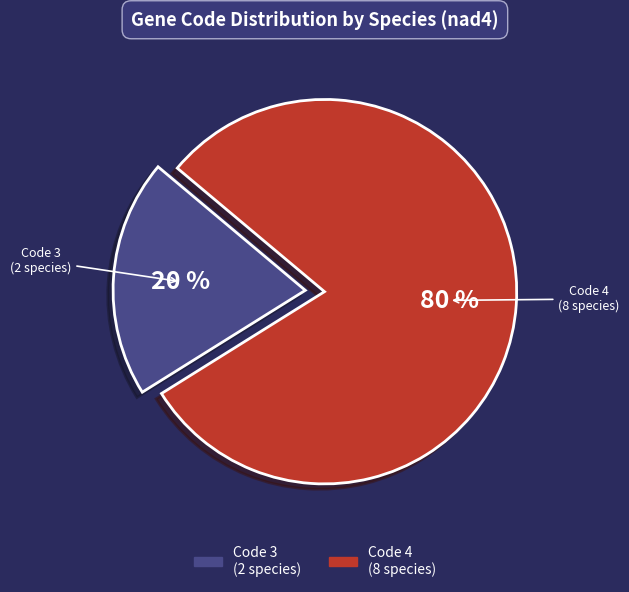

Is there any slice that represents more than half of the pie?

Yes